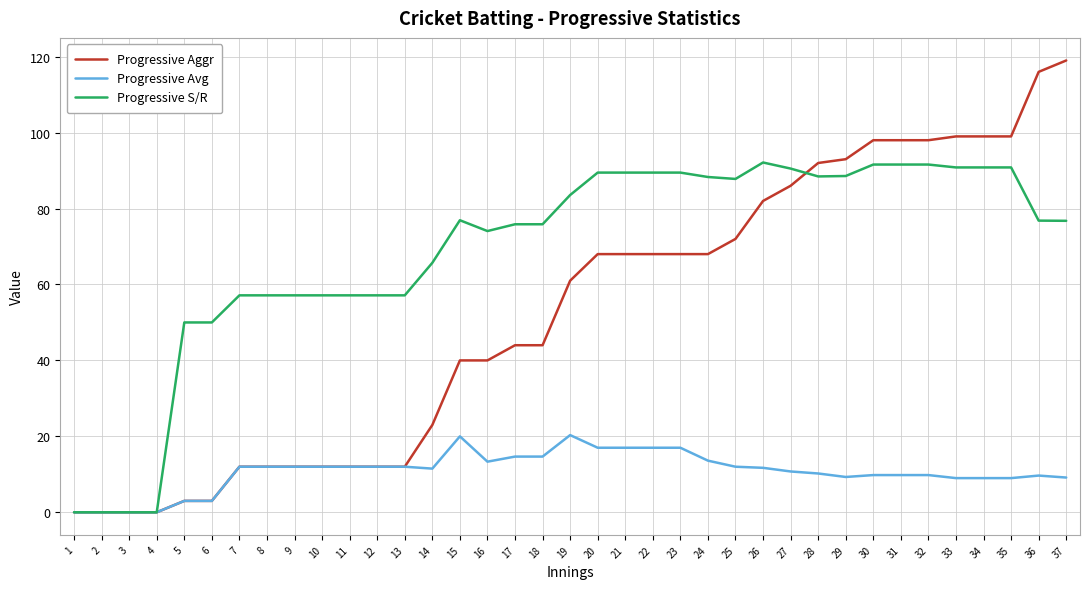

Where is Progressive Aggr nearest to the value 59?

19